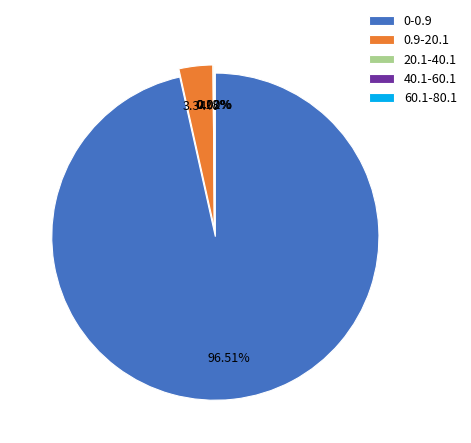

What is the change in value from 0-0.9 to 20.1-40.1?

-963756